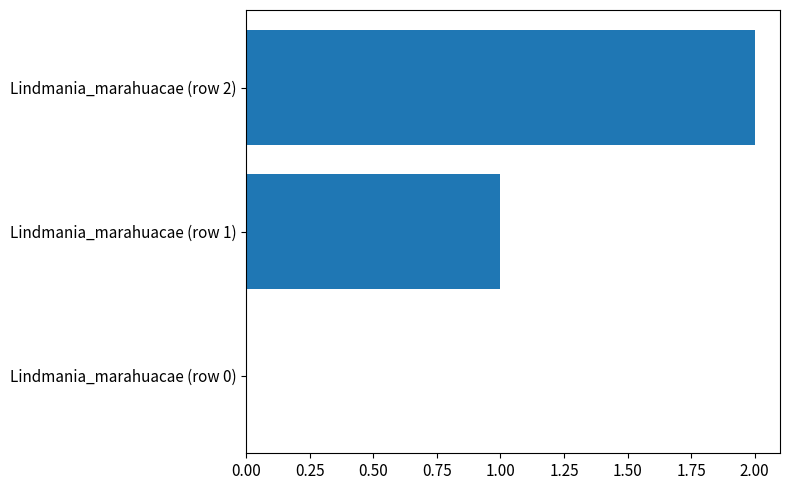

What is the change in value from Lindmania_marahuacae (row 1) to Lindmania_marahuacae (row 2)?

+1